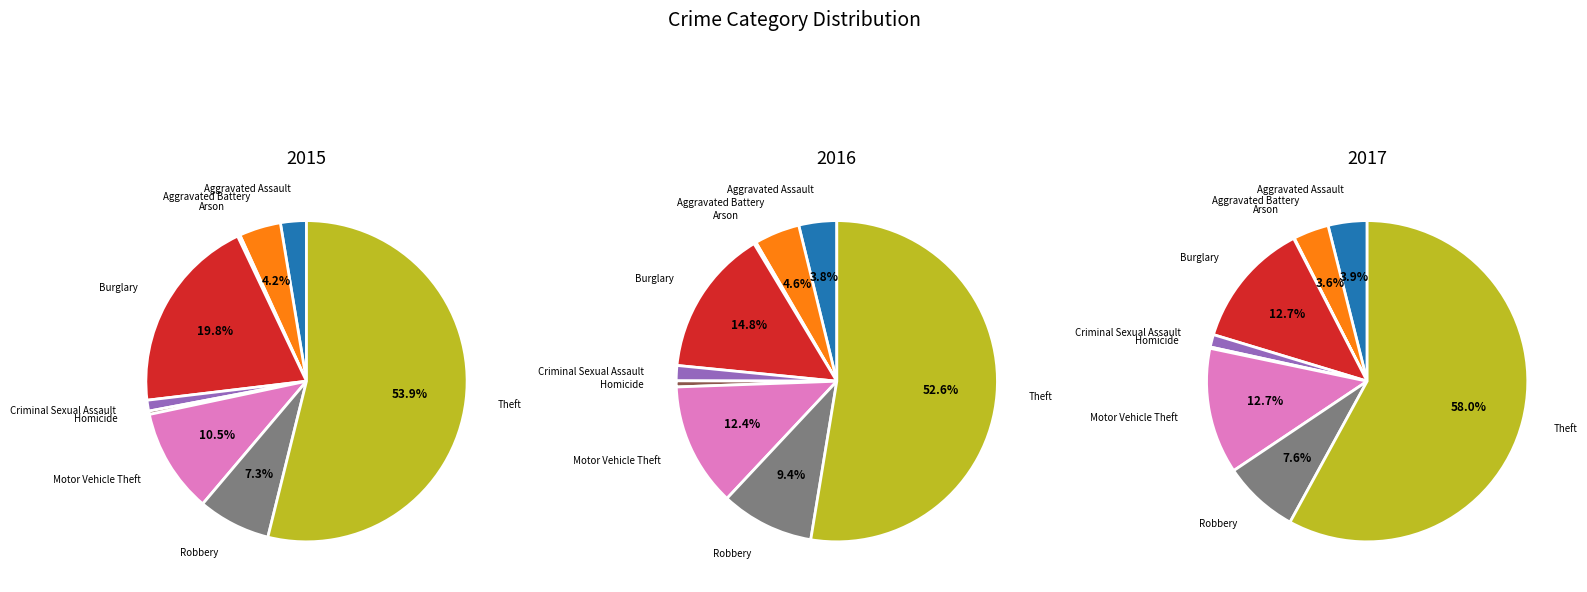

Which slice is the largest?

Theft